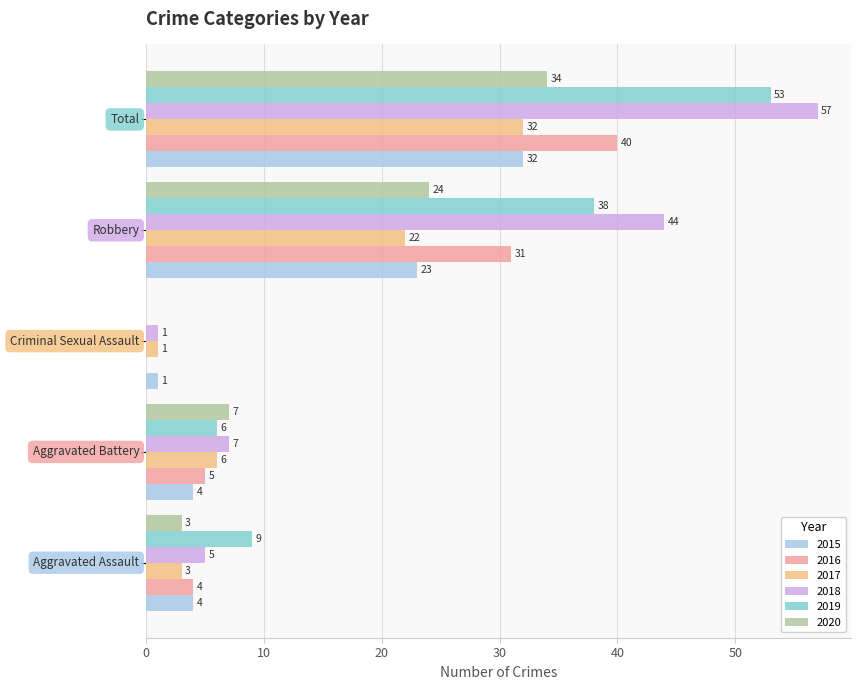

What is the maximum value for 2018?

57